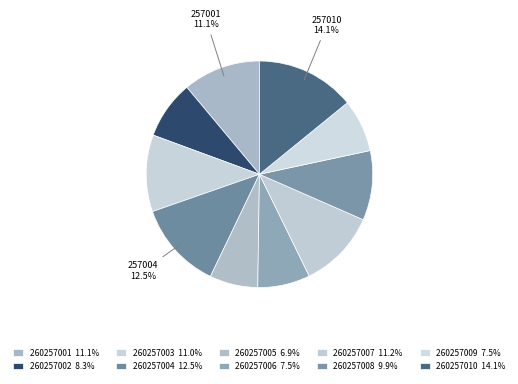

Which category has the smallest portion of the pie?

260257005